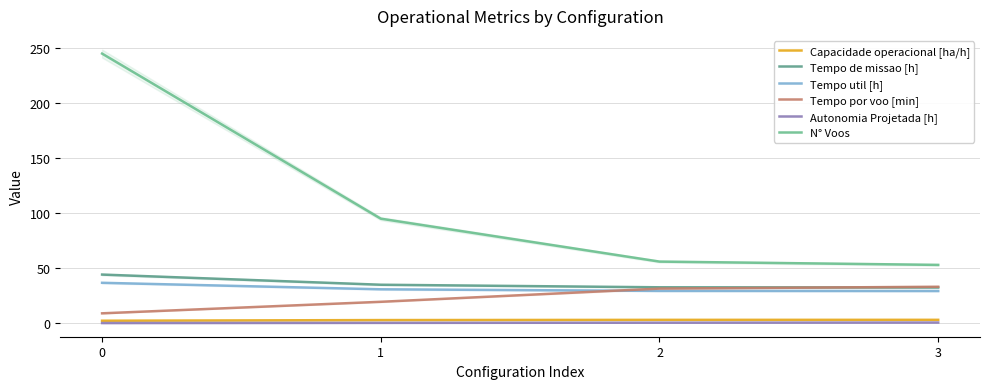

Which series changed the most between 0 and 2?

N° Voos